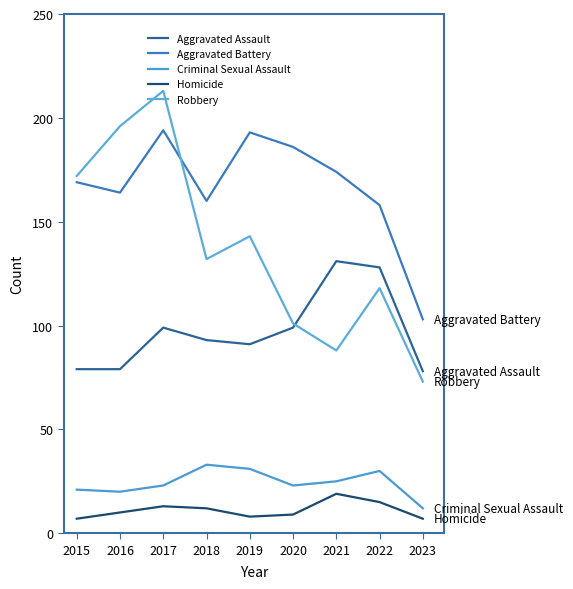

What is the difference between the maximum and second lowest values in the Robbery series?

125